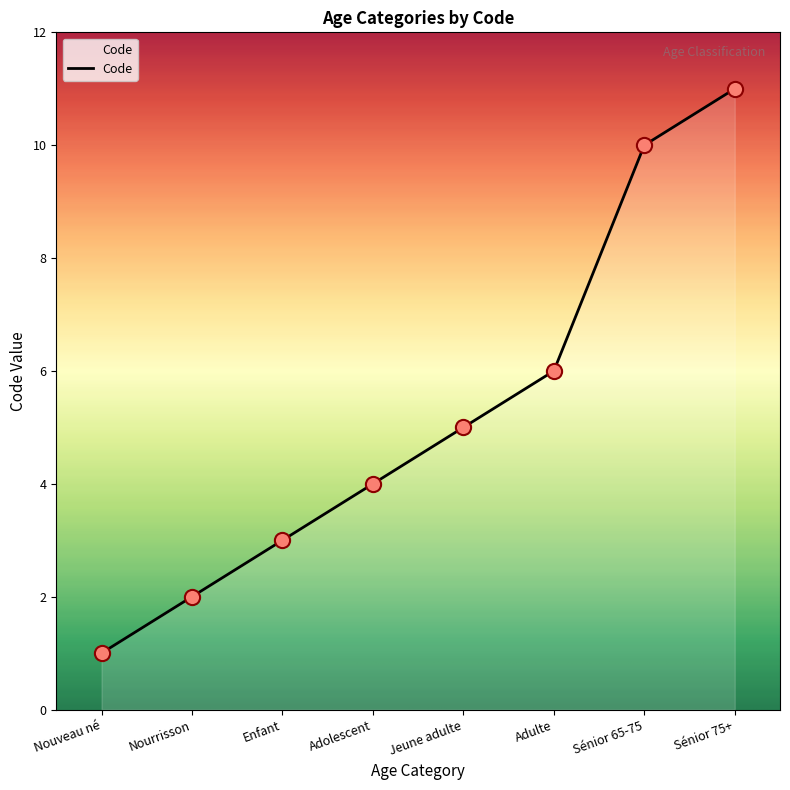

What is the change in value from Adolescent to Adulte?

+2